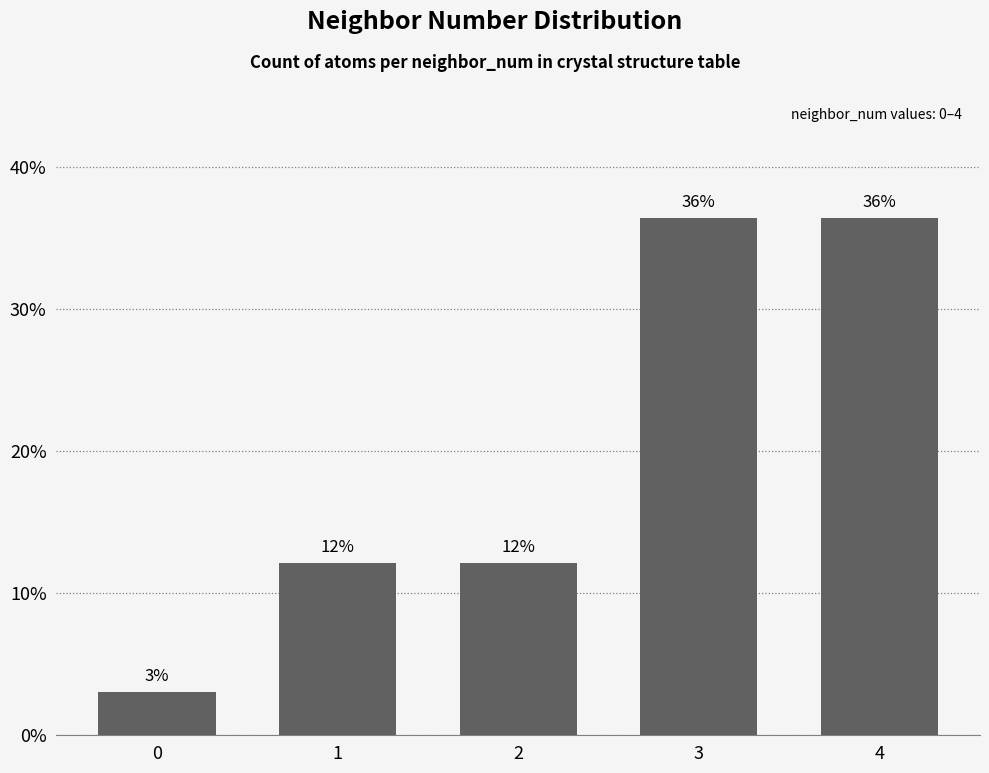

Reading right to left, list all the values displayed in this chart.

36.4	36.4	12.1	12.1	3.0